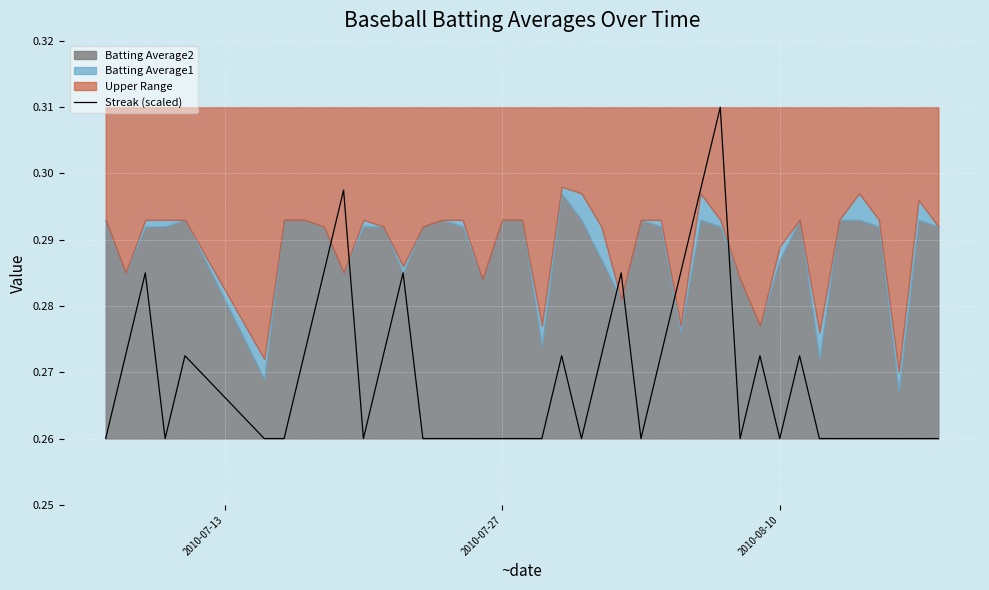

What is the approximate value at 2010-08-10?

0.3